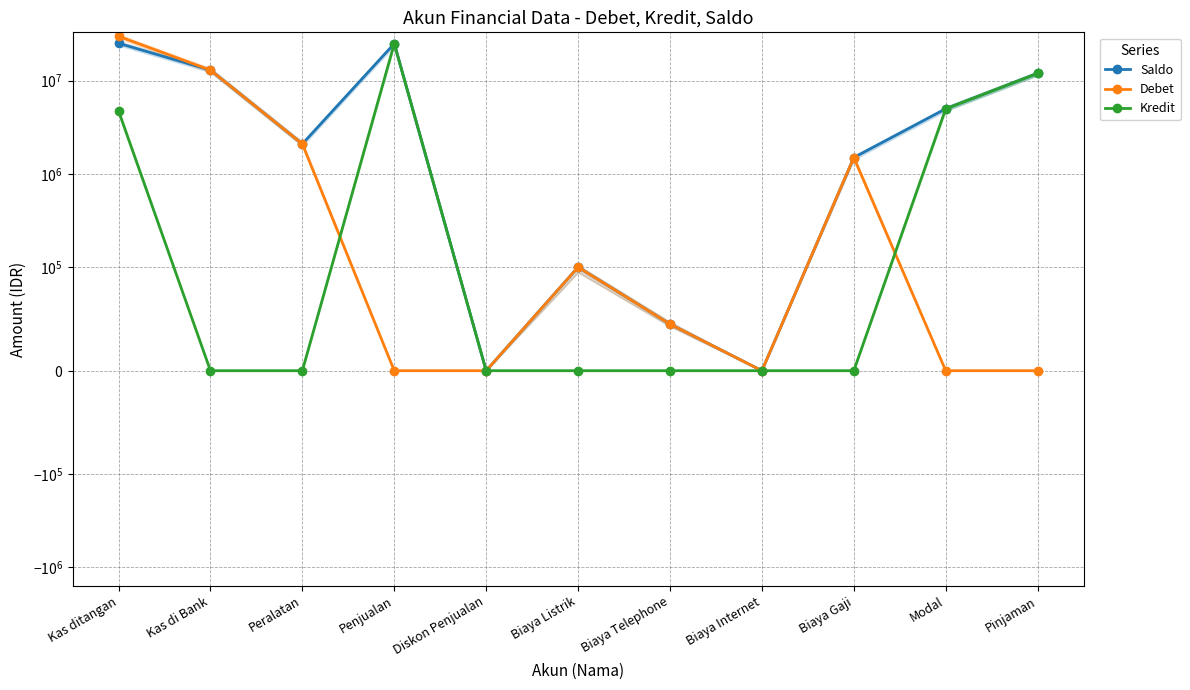

At which category does Kredit reach its first local peak?

Penjualan